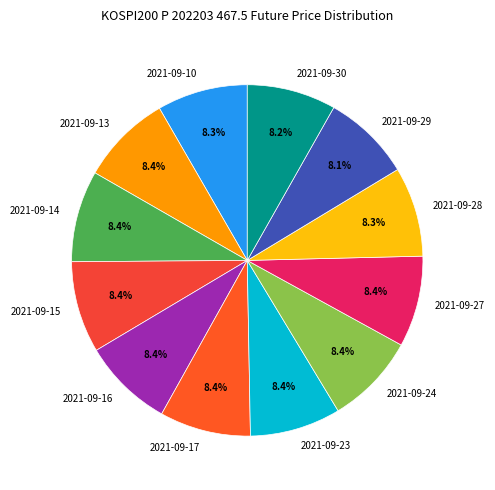

Is it true that 2021-09-13 is 8% of the pie?

True